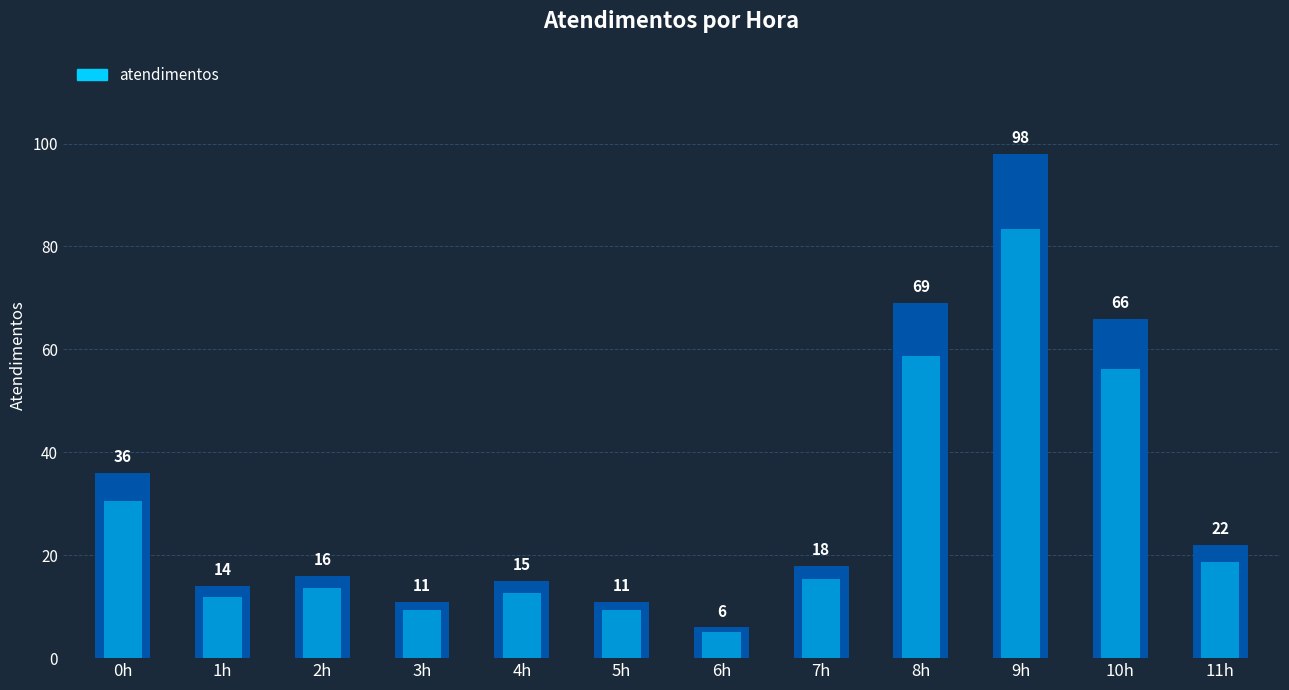

Count the number of categories in the chart.

12